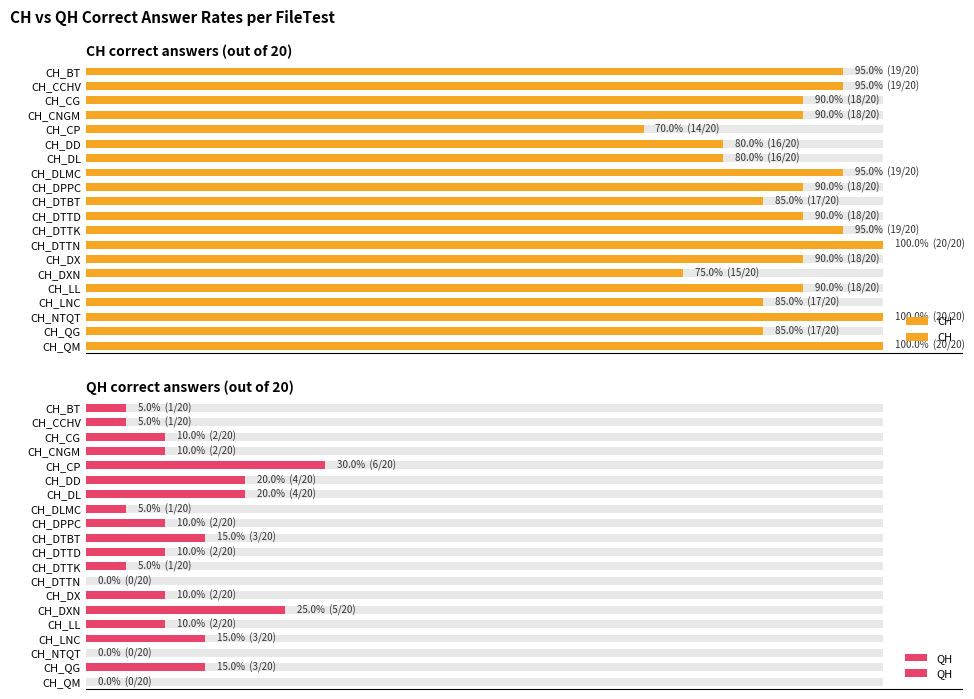

The CH series shows 123 at CH_DL. True or false?

False